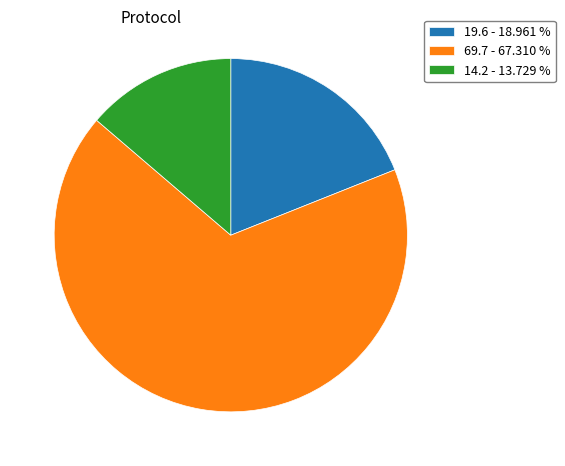

Which has a higher value, 14.2 - 13.729 % or 19.6 - 18.961 %?

19.6 - 18.961 %